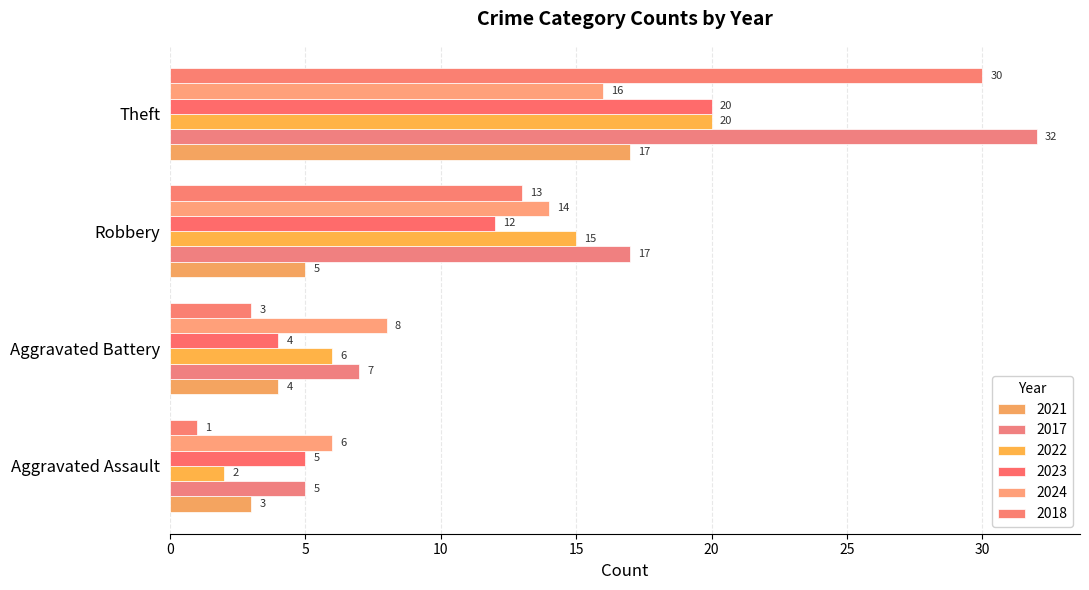

What is the difference between the maximum and second lowest values in the 2023 series?

15